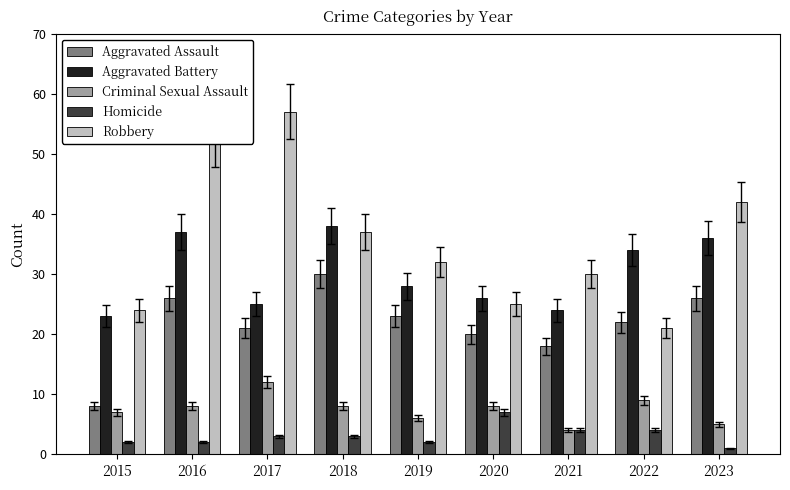

How many bars are there in each group?

5